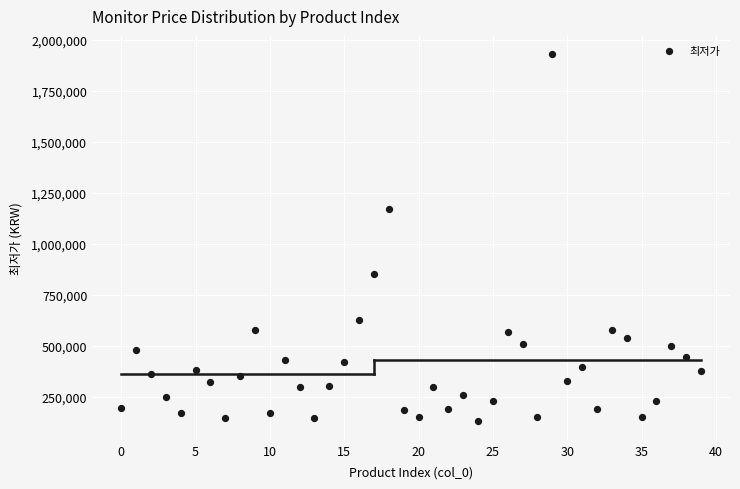

What Y value in the scatter plot is closest to 1029945?

1170000